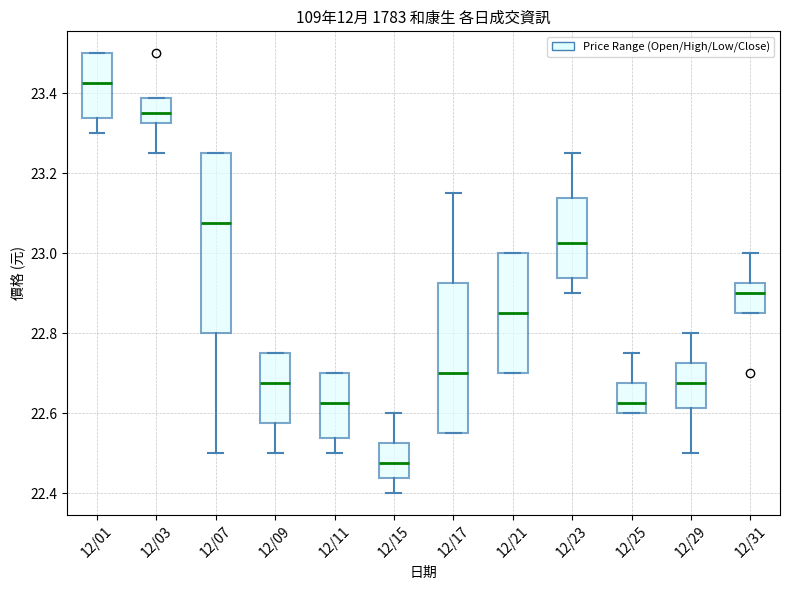

Which box is the tallest, from its lower edge to its upper edge?

12/07